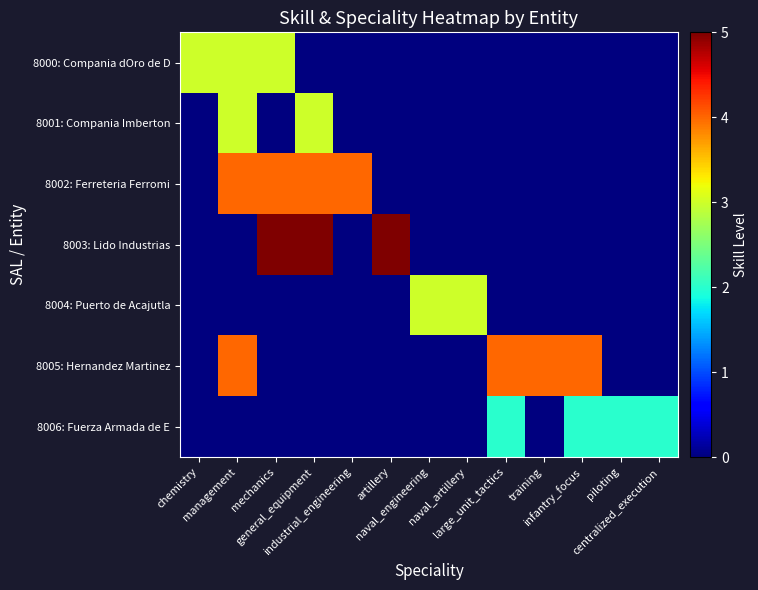

Rank the series at naval_artillery from highest to lowest value.

8004: Puerto de Acajutla, 8000: Compania dOro de D, 8001: Compania Imberton, 8002: Ferreteria Ferromi, 8003: Lido Industrias, 8005: Hernandez Martinez, 8006: Fuerza Armada de E